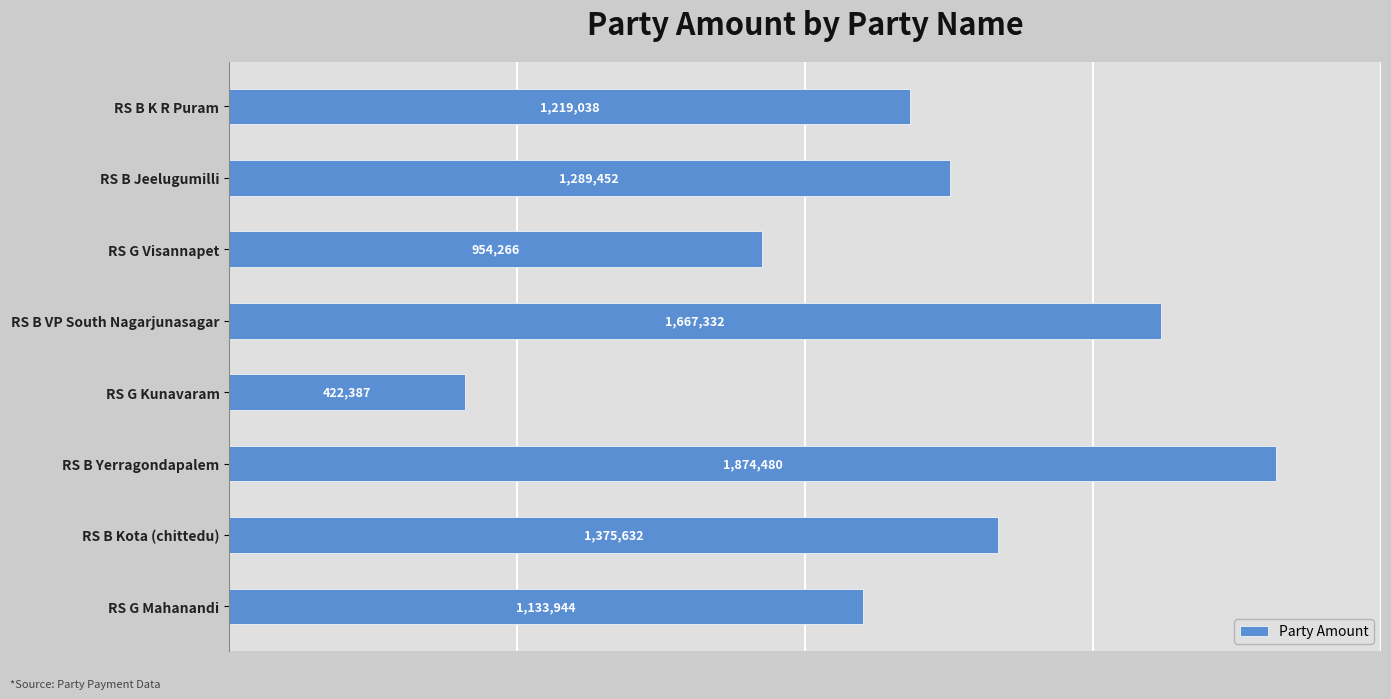

How many series are shown in this chart?

1